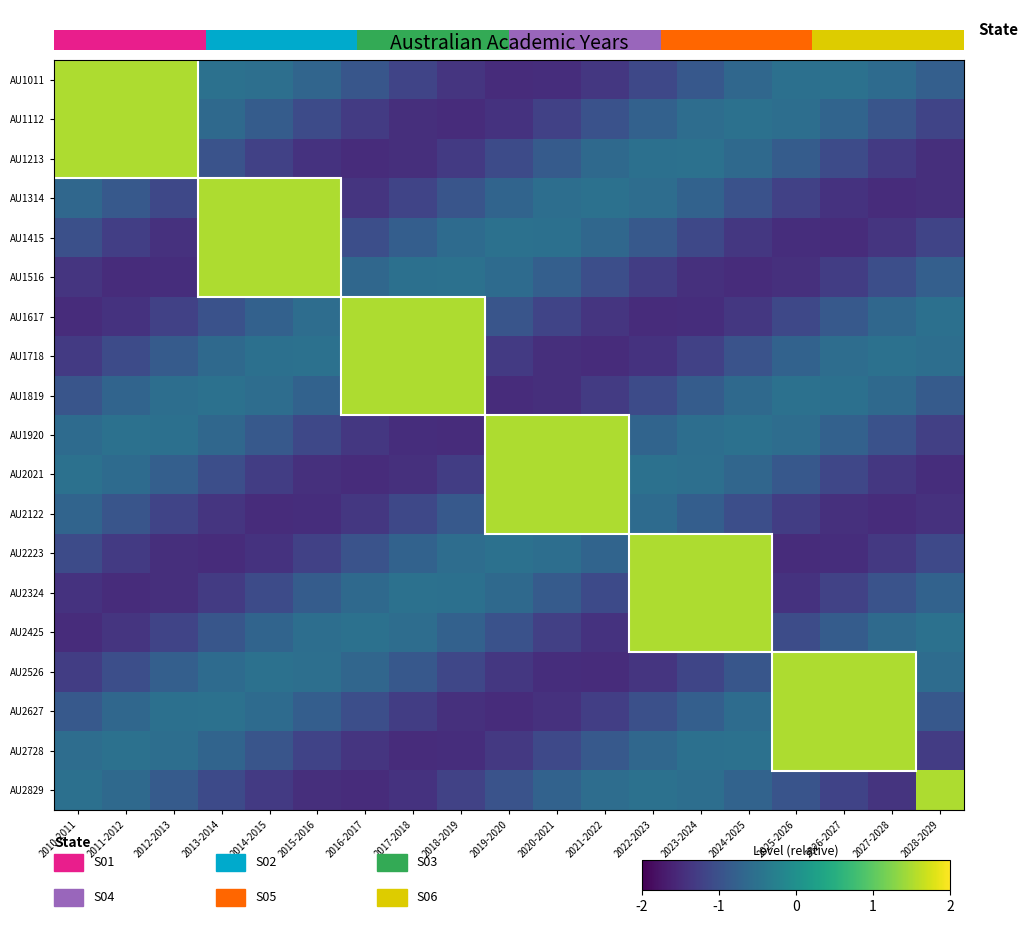

Reading left to right, list all the values displayed in this chart.

AU1011: 2010-2011=1.5	2011-2012=1.5	2012-2013=1.5	2013-2014=-0.5	2014-2015=-0.5	2015-2016=-0.7	2016-2017=-0.9	2017-2018=-1.2	2018-2019=-1.4	2019-2020=-1.5	2020-2021=-1.5	2021-2022=-1.4	2022-2023=-1.1	2023-2024=-0.9	2024-2025=-0.7	2025-2026=-0.5	2026-2027=-0.5	2027-2028=-0.6	2028-2029=-0.8
AU1112: 2010-2011=1.5	2011-2012=1.5	2012-2013=1.5	2013-2014=-0.6	2014-2015=-0.8	2015-2016=-1.1	2016-2017=-1.3	2017-2018=-1.5	2018-2019=-1.5	2019-2020=-1.4	2020-2021=-1.2	2021-2022=-1.0	2022-2023=-0.8	2023-2024=-0.6	2024-2025=-0.5	2025-2026=-0.5	2026-2027=-0.7	2027-2028=-0.9	2028-2029=-1.2
AU1213: 2010-2011=1.5	2011-2012=1.5	2012-2013=1.5	2013-2014=-1.0	2014-2015=-1.2	2015-2016=-1.4	2016-2017=-1.5	2017-2018=-1.5	2018-2019=-1.3	2019-2020=-1.1	2020-2021=-0.8	2021-2022=-0.6	2022-2023=-0.5	2023-2024=-0.5	2024-2025=-0.6	2025-2026=-0.8	2026-2027=-1.1	2027-2028=-1.3	2028-2029=-1.5
AU1314: 2010-2011=-0.7	2011-2012=-0.9	2012-2013=-1.1	2013-2014=1.5	2014-2015=1.5	2015-2016=1.5	2016-2017=-1.4	2017-2018=-1.2	2018-2019=-0.9	2019-2020=-0.7	2020-2021=-0.6	2021-2022=-0.5	2022-2023=-0.6	2023-2024=-0.7	2024-2025=-1.0	2025-2026=-1.2	2026-2027=-1.4	2027-2028=-1.5	2028-2029=-1.5
AU1415: 2010-2011=-1.0	2011-2012=-1.3	2012-2013=-1.4	2013-2014=1.5	2014-2015=1.5	2015-2016=1.5	2016-2017=-1.0	2017-2018=-0.8	2018-2019=-0.6	2019-2020=-0.5	2020-2021=-0.5	2021-2022=-0.7	2022-2023=-0.9	2023-2024=-1.1	2024-2025=-1.3	2025-2026=-1.5	2026-2027=-1.5	2027-2028=-1.4	2028-2029=-1.2
AU1516: 2010-2011=-1.4	2011-2012=-1.5	2012-2013=-1.5	2013-2014=1.5	2014-2015=1.5	2015-2016=1.5	2016-2017=-0.7	2017-2018=-0.5	2018-2019=-0.5	2019-2020=-0.6	2020-2021=-0.8	2021-2022=-1.0	2022-2023=-1.3	2023-2024=-1.4	2024-2025=-1.5	2025-2026=-1.4	2026-2027=-1.3	2027-2028=-1.0	2028-2029=-0.8
AU1617: 2010-2011=-1.5	2011-2012=-1.4	2012-2013=-1.2	2013-2014=-1.0	2014-2015=-0.8	2015-2016=-0.6	2016-2017=1.5	2017-2018=1.5	2018-2019=1.5	2019-2020=-0.9	2020-2021=-1.2	2021-2022=-1.4	2022-2023=-1.5	2023-2024=-1.5	2024-2025=-1.3	2025-2026=-1.1	2026-2027=-0.9	2027-2028=-0.7	2028-2029=-0.5
AU1718: 2010-2011=-1.3	2011-2012=-1.1	2012-2013=-0.8	2013-2014=-0.6	2014-2015=-0.5	2015-2016=-0.5	2016-2017=1.5	2017-2018=1.5	2018-2019=1.5	2019-2020=-1.3	2020-2021=-1.5	2021-2022=-1.5	2022-2023=-1.4	2023-2024=-1.2	2024-2025=-1.0	2025-2026=-0.7	2026-2027=-0.6	2027-2028=-0.5	2028-2029=-0.6
AU1819: 2010-2011=-0.9	2011-2012=-0.7	2012-2013=-0.6	2013-2014=-0.5	2014-2015=-0.6	2015-2016=-0.7	2016-2017=1.5	2017-2018=1.5	2018-2019=1.5	2019-2020=-1.5	2020-2021=-1.5	2021-2022=-1.3	2022-2023=-1.1	2023-2024=-0.8	2024-2025=-0.6	2025-2026=-0.5	2026-2027=-0.5	2027-2028=-0.6	2028-2029=-0.8
AU1920: 2010-2011=-0.6	2011-2012=-0.5	2012-2013=-0.5	2013-2014=-0.7	2014-2015=-0.9	2015-2016=-1.1	2016-2017=-1.3	2017-2018=-1.5	2018-2019=-1.5	2019-2020=1.5	2020-2021=1.5	2021-2022=1.5	2022-2023=-0.7	2023-2024=-0.5	2024-2025=-0.5	2025-2026=-0.6	2026-2027=-0.8	2027-2028=-1.0	2028-2029=-1.2
AU2021: 2010-2011=-0.5	2011-2012=-0.6	2012-2013=-0.8	2013-2014=-1.0	2014-2015=-1.3	2015-2016=-1.4	2016-2017=-1.5	2017-2018=-1.4	2018-2019=-1.3	2019-2020=1.5	2020-2021=1.5	2021-2022=1.5	2022-2023=-0.5	2023-2024=-0.5	2024-2025=-0.7	2025-2026=-0.9	2026-2027=-1.1	2027-2028=-1.4	2028-2029=-1.5
AU2122: 2010-2011=-0.7	2011-2012=-0.9	2012-2013=-1.2	2013-2014=-1.4	2014-2015=-1.5	2015-2016=-1.5	2016-2017=-1.3	2017-2018=-1.1	2018-2019=-0.9	2019-2020=1.5	2020-2021=1.5	2021-2022=1.5	2022-2023=-0.6	2023-2024=-0.8	2024-2025=-1.0	2025-2026=-1.3	2026-2027=-1.4	2027-2028=-1.5	2028-2029=-1.4
AU2223: 2010-2011=-1.1	2011-2012=-1.3	2012-2013=-1.5	2013-2014=-1.5	2014-2015=-1.4	2015-2016=-1.2	2016-2017=-1.0	2017-2018=-0.7	2018-2019=-0.6	2019-2020=-0.5	2020-2021=-0.6	2021-2022=-0.7	2022-2023=1.5	2023-2024=1.5	2024-2025=1.5	2025-2026=-1.5	2026-2027=-1.5	2027-2028=-1.3	2028-2029=-1.1
AU2324: 2010-2011=-1.4	2011-2012=-1.5	2012-2013=-1.5	2013-2014=-1.3	2014-2015=-1.1	2015-2016=-0.8	2016-2017=-0.6	2017-2018=-0.5	2018-2019=-0.5	2019-2020=-0.6	2020-2021=-0.8	2021-2022=-1.1	2022-2023=1.5	2023-2024=1.5	2024-2025=1.5	2025-2026=-1.4	2026-2027=-1.2	2027-2028=-1.0	2028-2029=-0.7
AU2425: 2010-2011=-1.5	2011-2012=-1.4	2012-2013=-1.2	2013-2014=-0.9	2014-2015=-0.7	2015-2016=-0.5	2016-2017=-0.5	2017-2018=-0.6	2018-2019=-0.8	2019-2020=-1.0	2020-2021=-1.2	2021-2022=-1.4	2022-2023=1.5	2023-2024=1.5	2024-2025=1.5	2025-2026=-1.1	2026-2027=-0.8	2027-2028=-0.6	2028-2029=-0.5
AU2526: 2010-2011=-1.3	2011-2012=-1.0	2012-2013=-0.8	2013-2014=-0.6	2014-2015=-0.5	2015-2016=-0.5	2016-2017=-0.7	2017-2018=-0.9	2018-2019=-1.1	2019-2020=-1.4	2020-2021=-1.5	2021-2022=-1.5	2022-2023=-1.4	2023-2024=-1.2	2024-2025=-0.9	2025-2026=1.5	2026-2027=1.5	2027-2028=1.5	2028-2029=-0.6
AU2627: 2010-2011=-0.9	2011-2012=-0.7	2012-2013=-0.5	2013-2014=-0.5	2014-2015=-0.6	2015-2016=-0.8	2016-2017=-1.0	2017-2018=-1.3	2018-2019=-1.4	2019-2020=-1.5	2020-2021=-1.4	2021-2022=-1.3	2022-2023=-1.0	2023-2024=-0.8	2024-2025=-0.6	2025-2026=1.5	2026-2027=1.5	2027-2028=1.5	2028-2029=-0.9
AU2728: 2010-2011=-0.6	2011-2012=-0.5	2012-2013=-0.6	2013-2014=-0.7	2014-2015=-0.9	2015-2016=-1.2	2016-2017=-1.4	2017-2018=-1.5	2018-2019=-1.5	2019-2020=-1.3	2020-2021=-1.1	2021-2022=-0.9	2022-2023=-0.7	2023-2024=-0.5	2024-2025=-0.5	2025-2026=1.5	2026-2027=1.5	2027-2028=1.5	2028-2029=-1.3
AU2829: 2010-2011=-0.5	2011-2012=-0.6	2012-2013=-0.8	2013-2014=-1.1	2014-2015=-1.3	2015-2016=-1.5	2016-2017=-1.5	2017-2018=-1.4	2018-2019=-1.2	2019-2020=-1.0	2020-2021=-0.7	2021-2022=-0.6	2022-2023=-0.5	2023-2024=-0.6	2024-2025=-0.7	2025-2026=-1.0	2026-2027=-1.2	2027-2028=-1.4	2028-2029=1.5